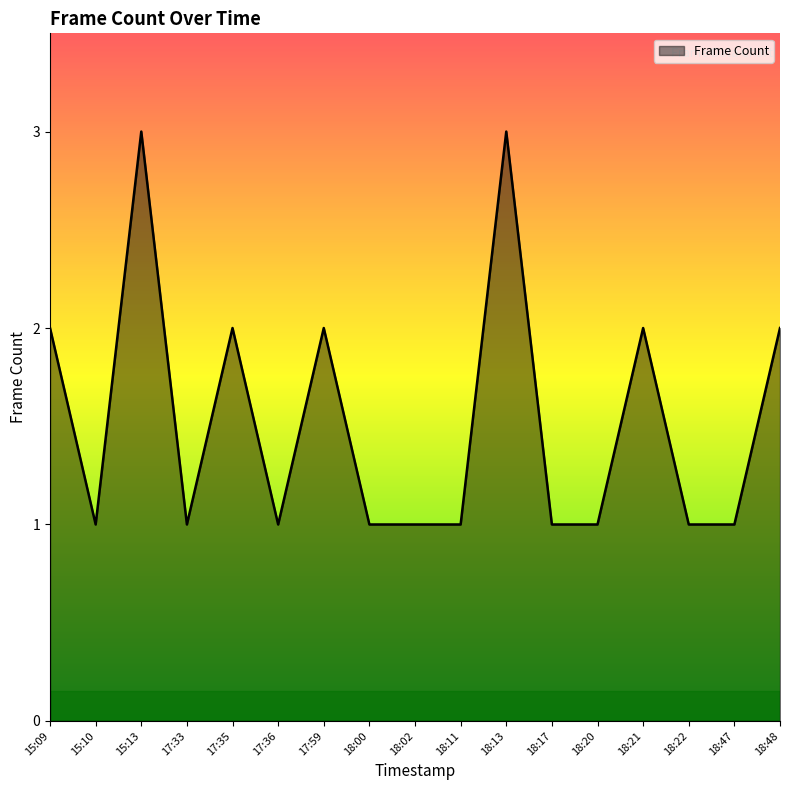

At which category does the data reach its first local peak?

15:13